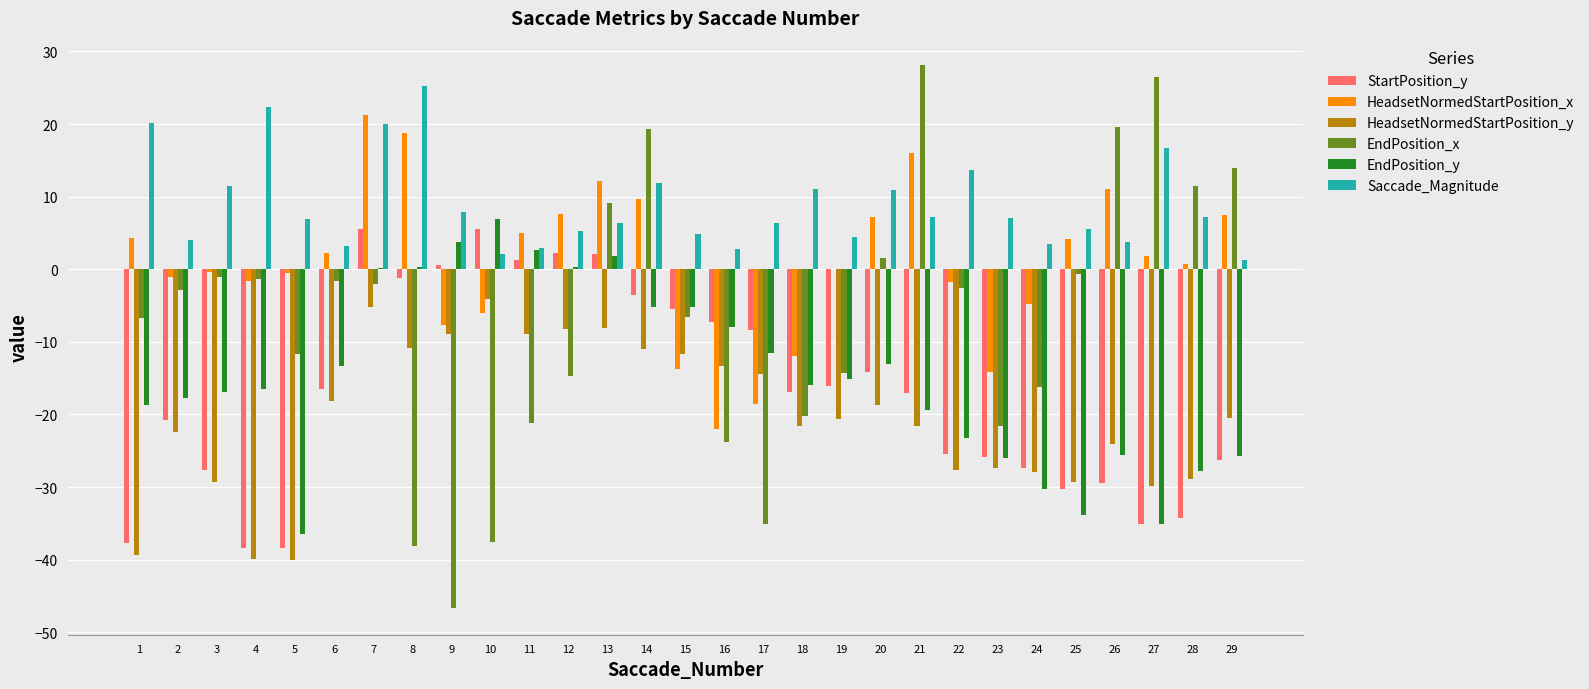

How many categories are shown in the chart?

29